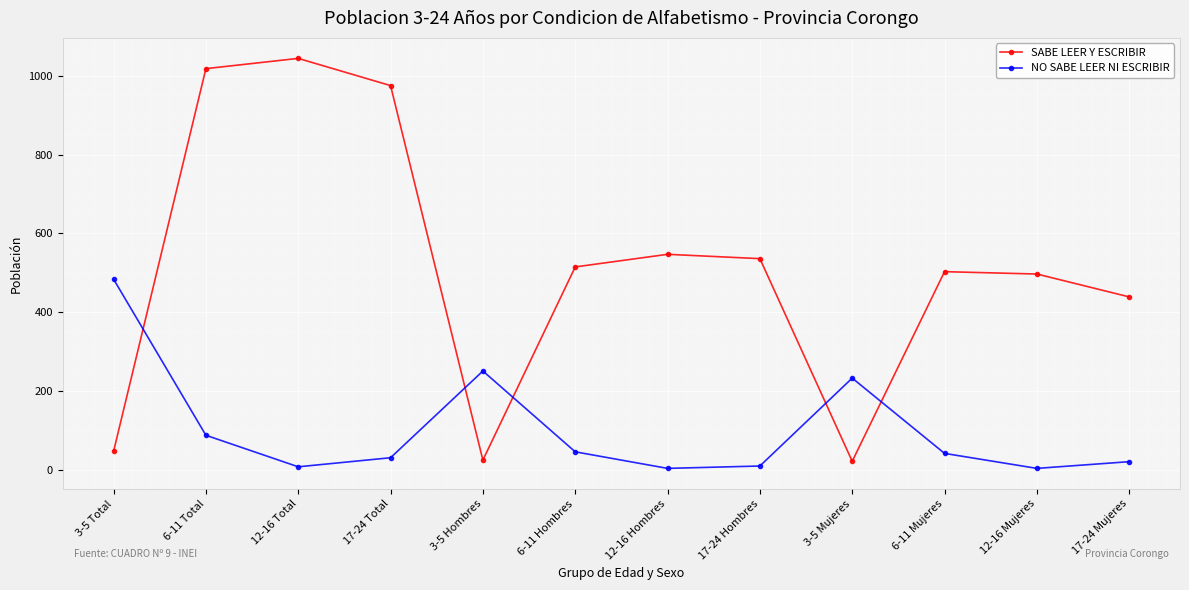

How many interior local peaks does the NO SABE LEER NI ESCRIBIR series have?

2